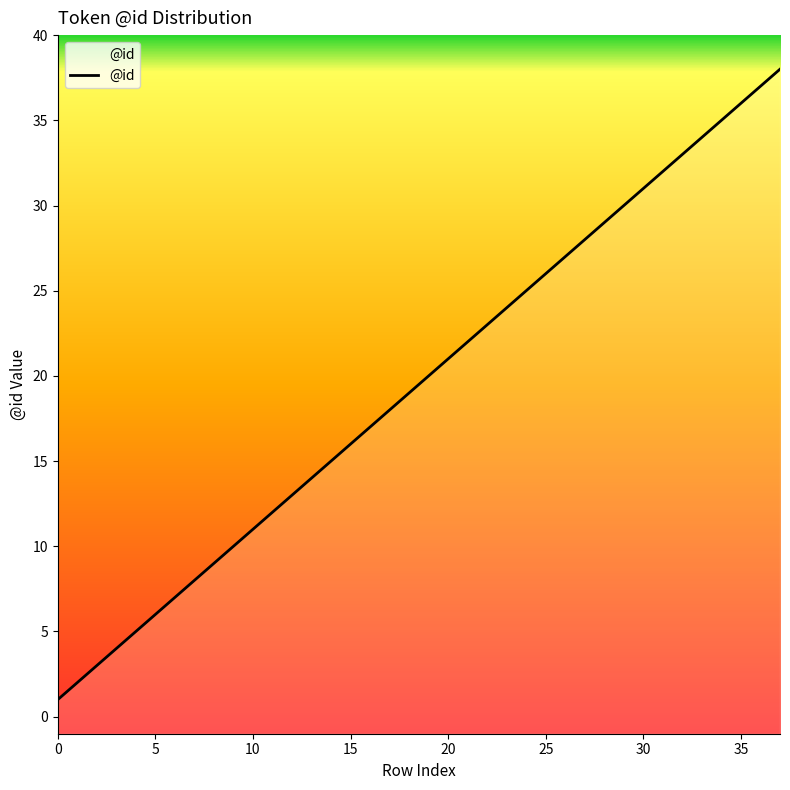

How many lines are shown in the chart?

1